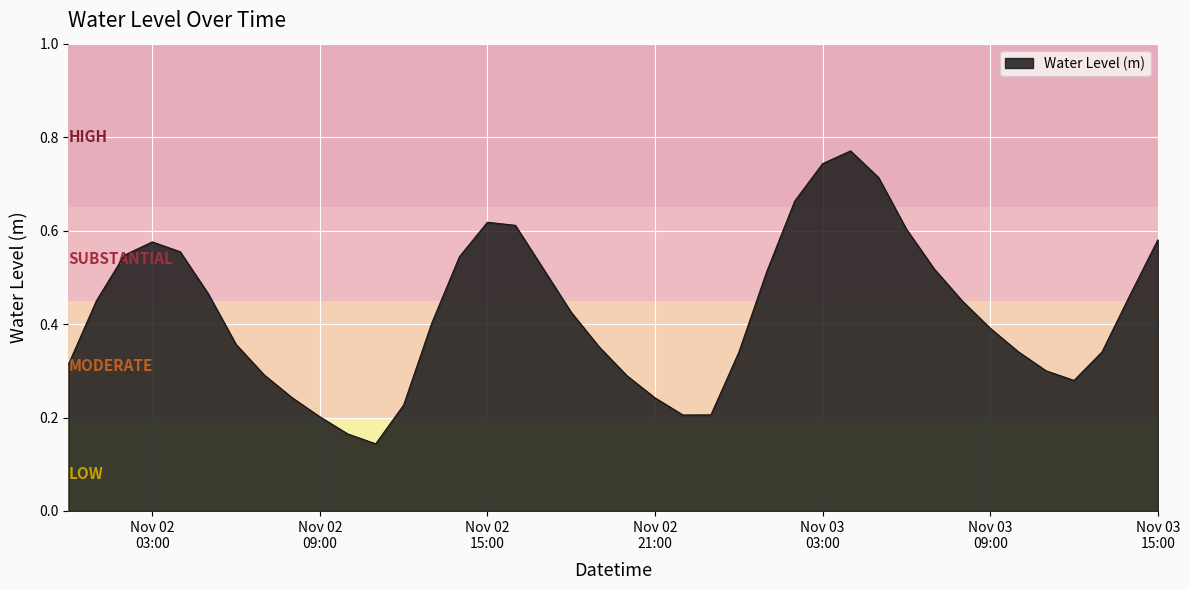

Rank the categories by value from lowest to highest.

2023-11-02 11:00:00, 2023-11-02 10:00:00, 2023-11-02 09:00:00, 2023-11-02 22:00:00, 2023-11-02 23:00:00, 2023-11-02 12:00:00, 2023-11-02 21:00:00, 2023-11-02 08:00:00, 2023-11-03 12:00:00, 2023-11-02 20:00:00, 2023-11-02 07:00:00, 2023-11-03 11:00:00, 2023-11-02 00:00:00, 2023-11-03 00:00:00, 2023-11-03 13:00:00, 2023-11-03 10:00:00, 2023-11-02 19:00:00, 2023-11-02 06:00:00, 2023-11-03 09:00:00, 2023-11-02 13:00:00, 2023-11-02 18:00:00, 2023-11-03 08:00:00, 2023-11-02 01:00:00, 2023-11-03 14:00:00, 2023-11-02 05:00:00, 2023-11-03 01:00:00, 2023-11-03 07:00:00, 2023-11-02 17:00:00, 2023-11-02 14:00:00, 2023-11-02 02:00:00, 2023-11-02 04:00:00, 2023-11-02 03:00:00, 2023-11-03 15:00:00, 2023-11-03 06:00:00, 2023-11-02 16:00:00, 2023-11-02 15:00:00, 2023-11-03 02:00:00, 2023-11-03 05:00:00, 2023-11-03 03:00:00, 2023-11-03 04:00:00